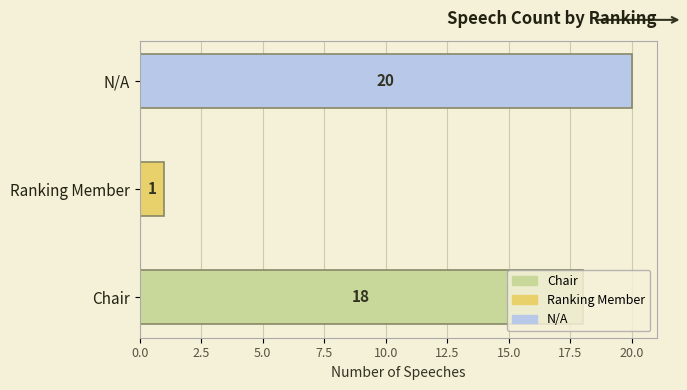

What is the change in value from Ranking Member to N/A?

+19